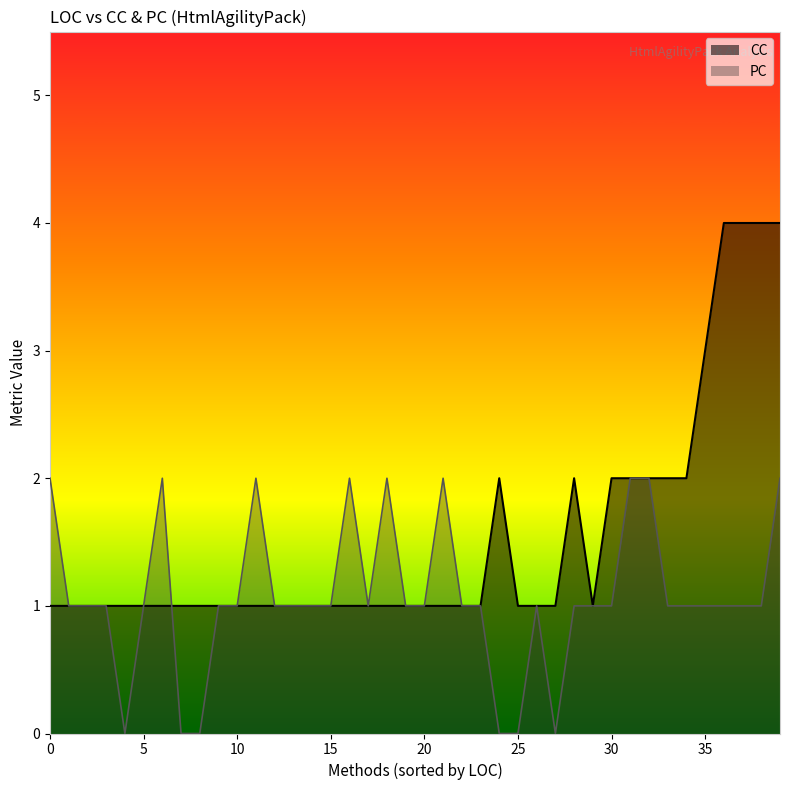

Which series has the largest range (max minus min)?

CC